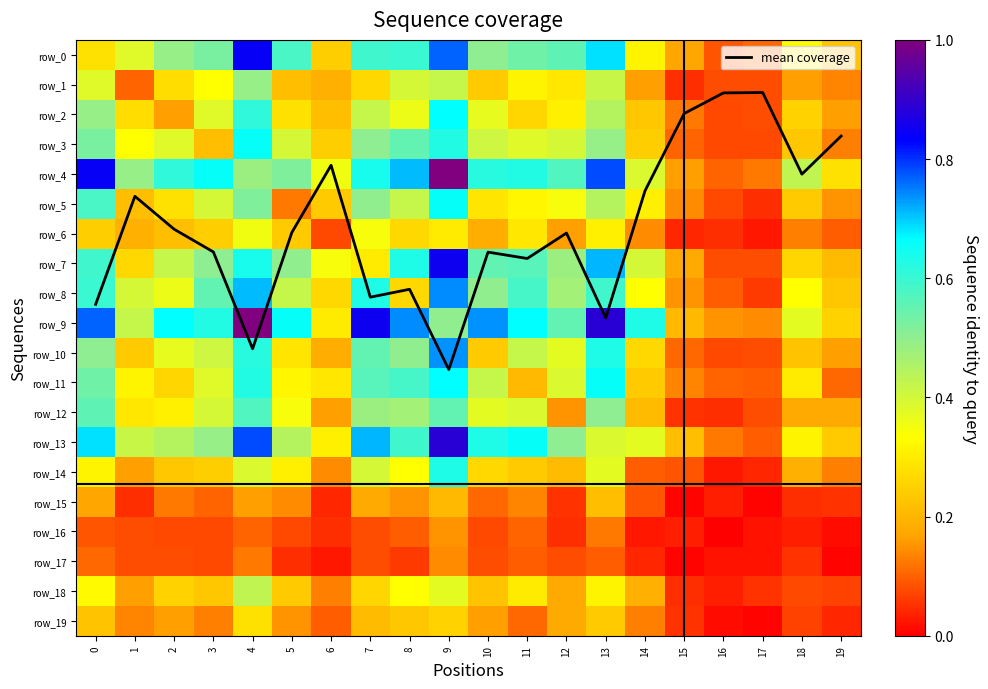

Is it true that row_1 equals 0.8 at 4?

False